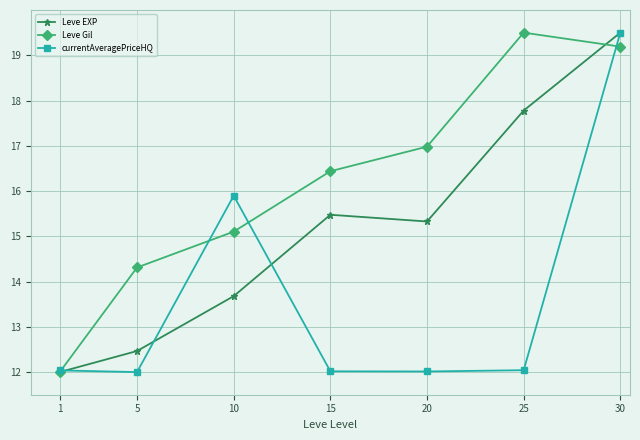

What is the sum of all Leve EXP values?

106.2